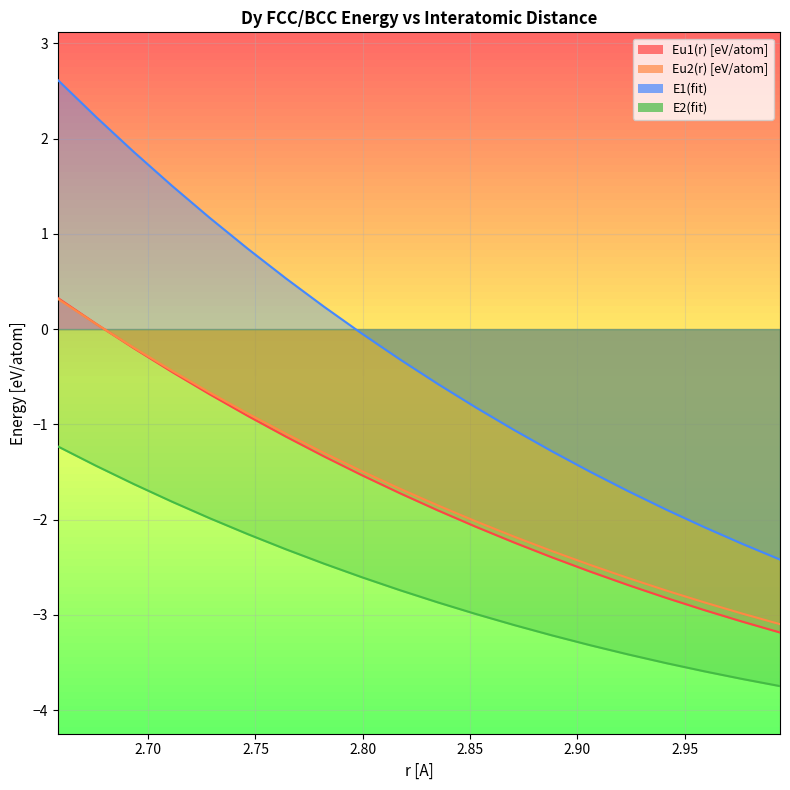

How many times do Eu1(r) [eV/atom] and Eu2(r) [eV/atom] cross each other?

1